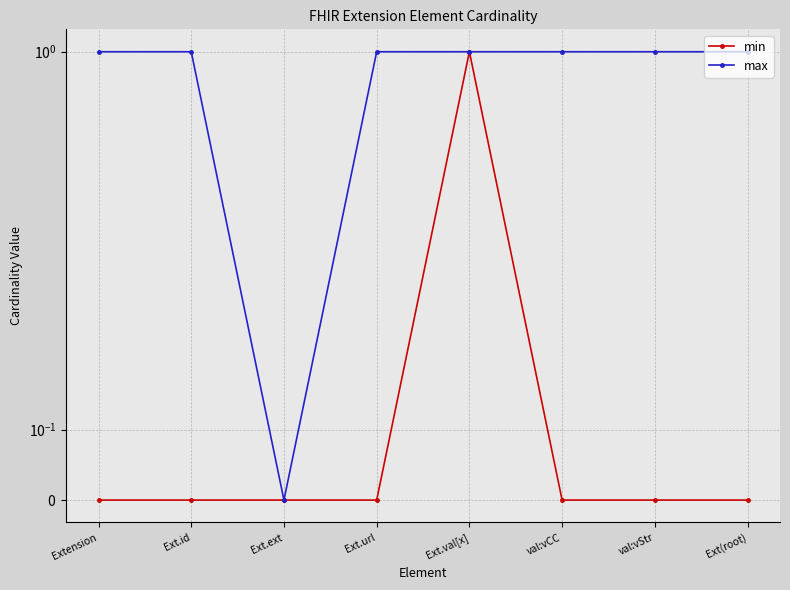

True or false: min and max cross at least once.

False